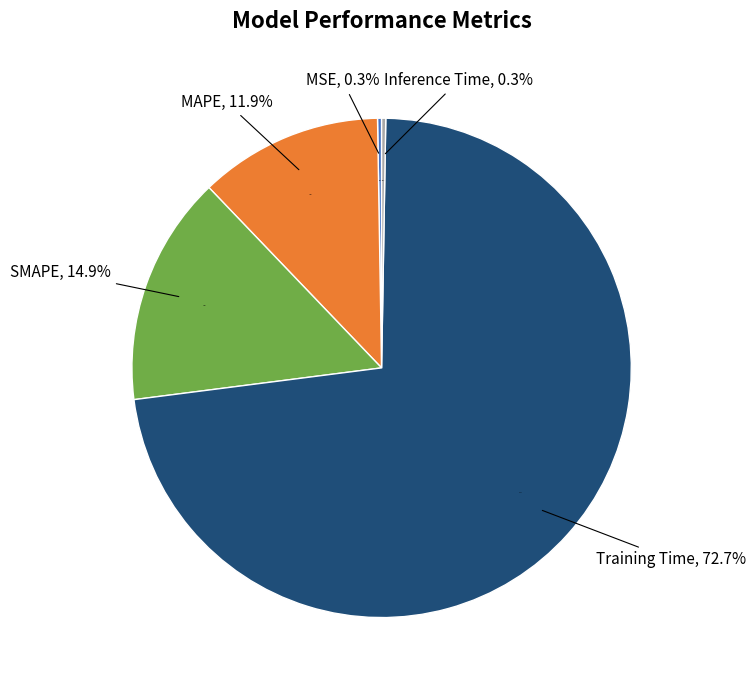

Is there any slice that represents more than half of the pie?

Yes